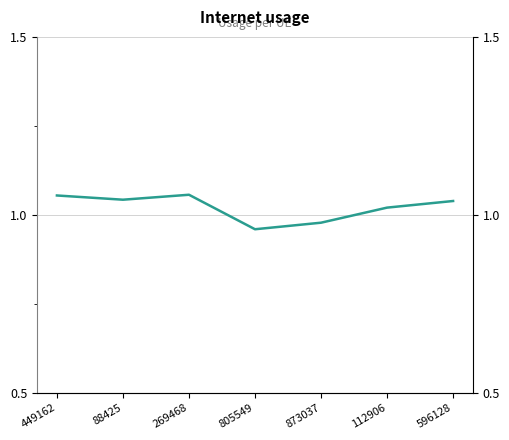

Which category has the highest value across all series?

269468